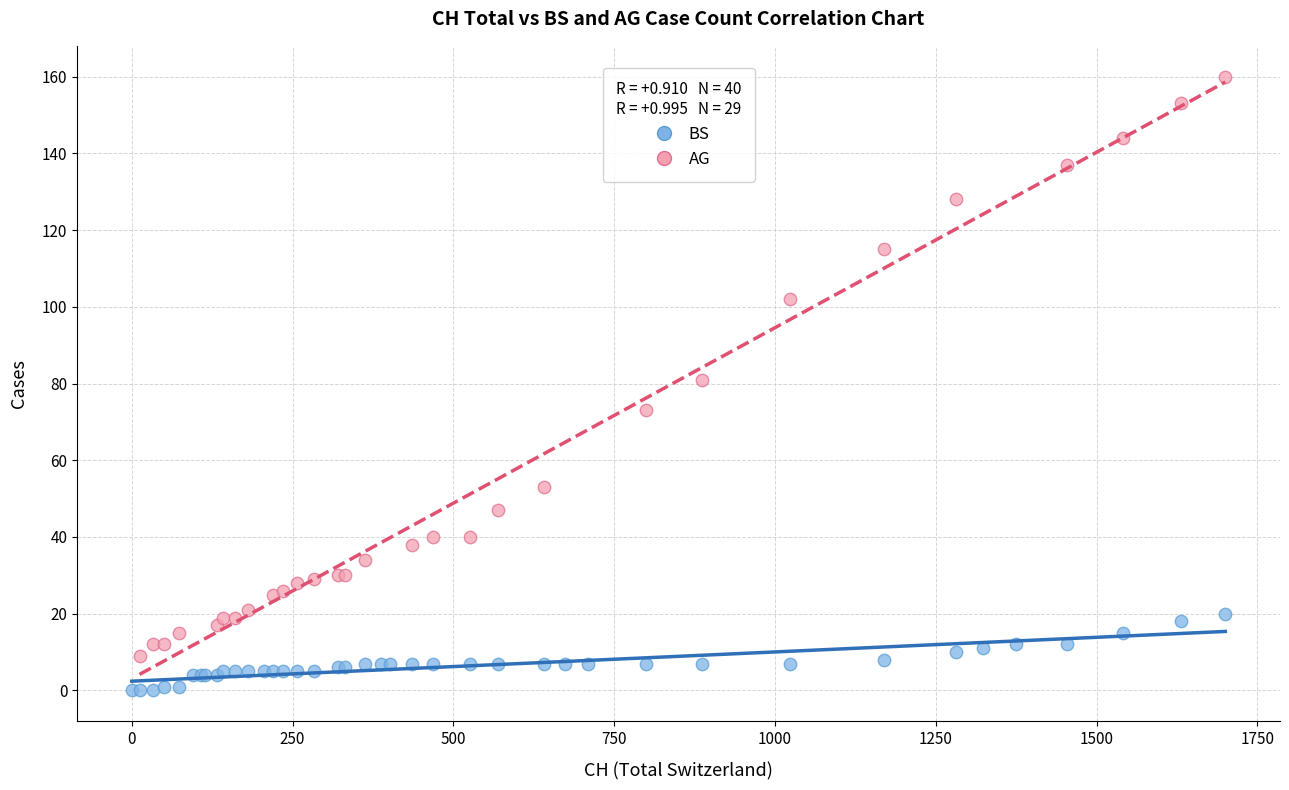

Which series reaches the minimum Y coordinate?

BS